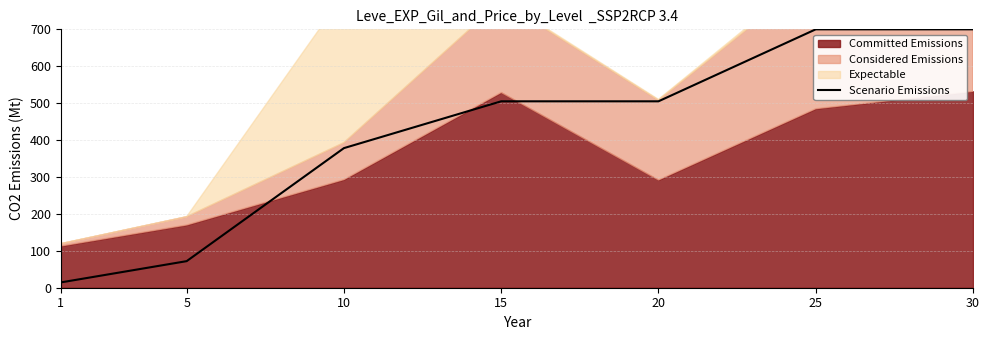

The value of Scenario Emissions at 20 is 505.0. True or false?

True